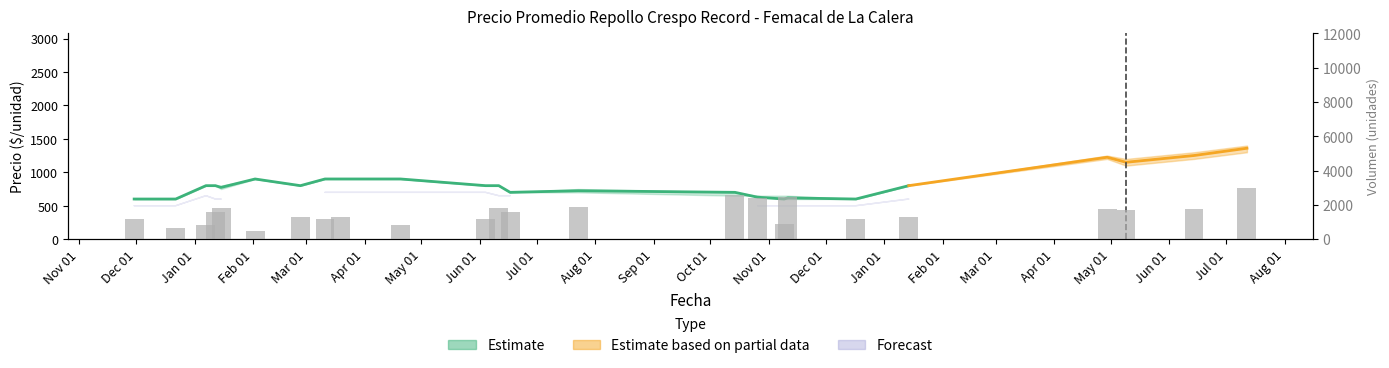

How many bars are there in total?

24